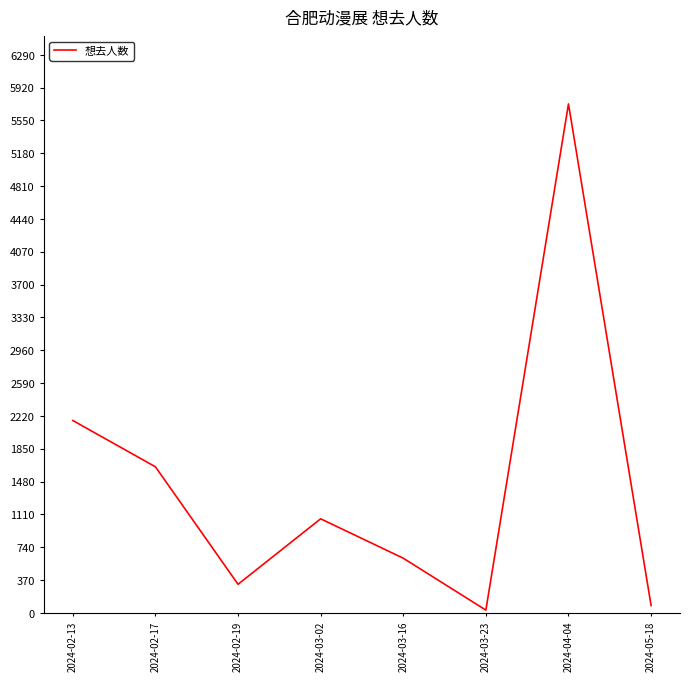

Where is the data nearest to the value 2883?

2024-02-13